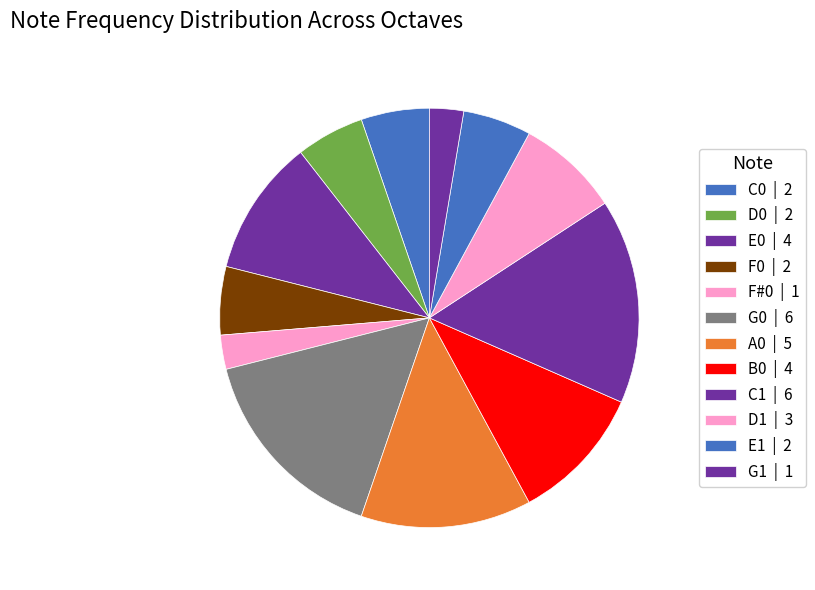

How many slices are in this pie chart?

12